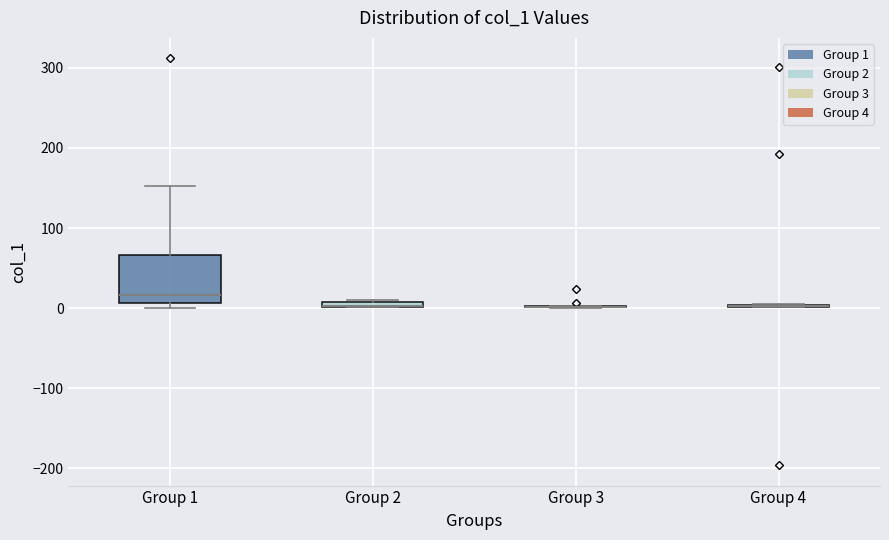

Which box is the tallest, from its lower edge to its upper edge?

Group 1